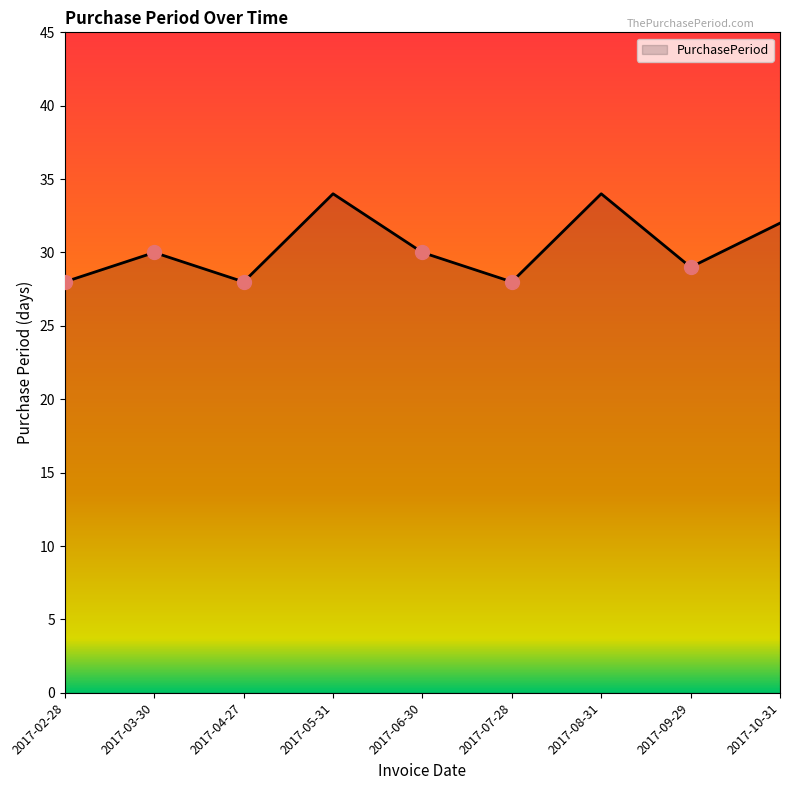

What is the change in value from 2017-05-31 to 2017-10-31?

-2